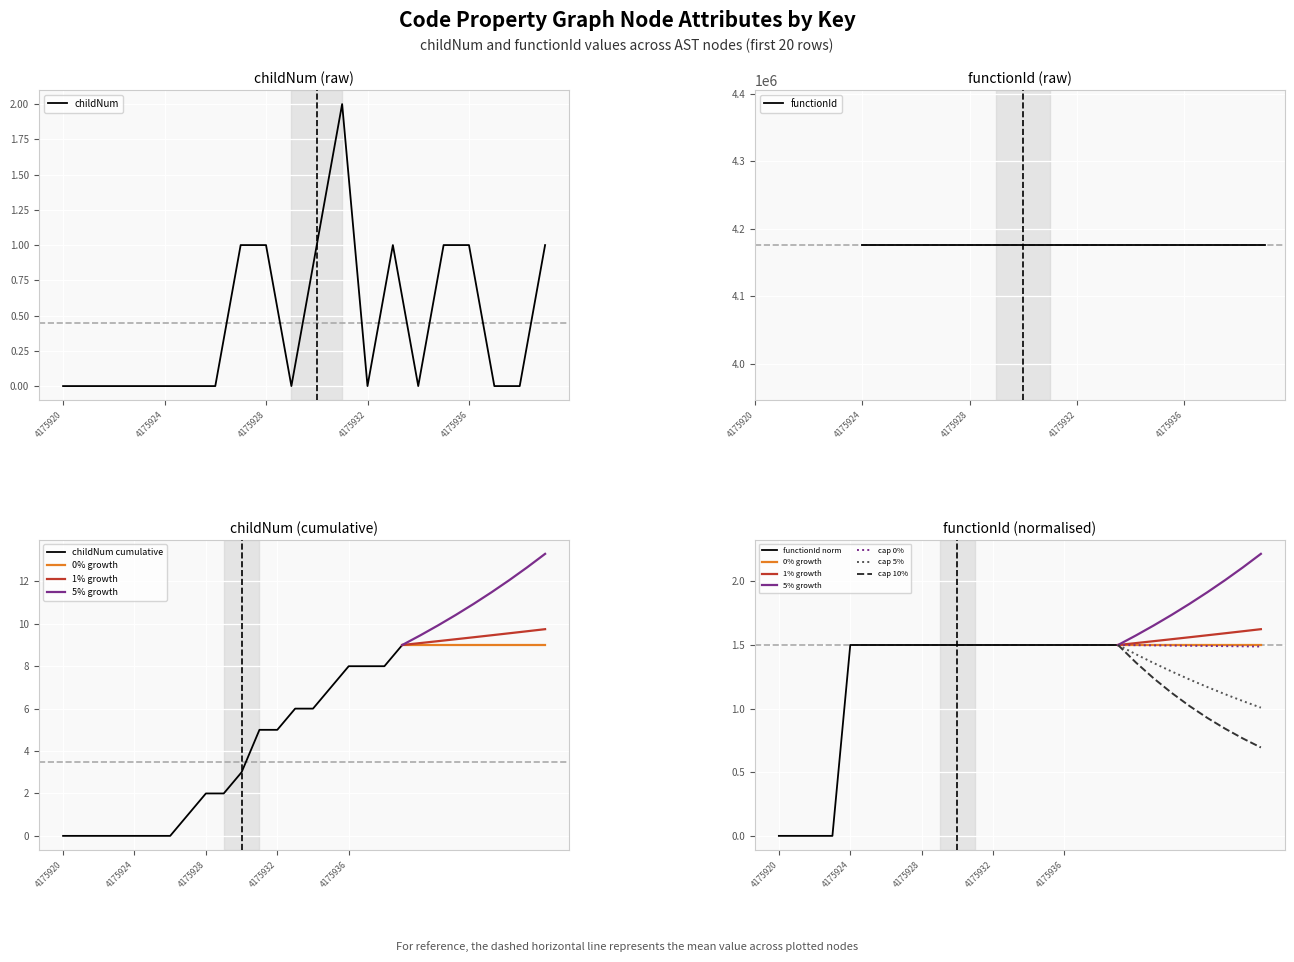

Which label corresponds to the smallest value in the chart?

4175920